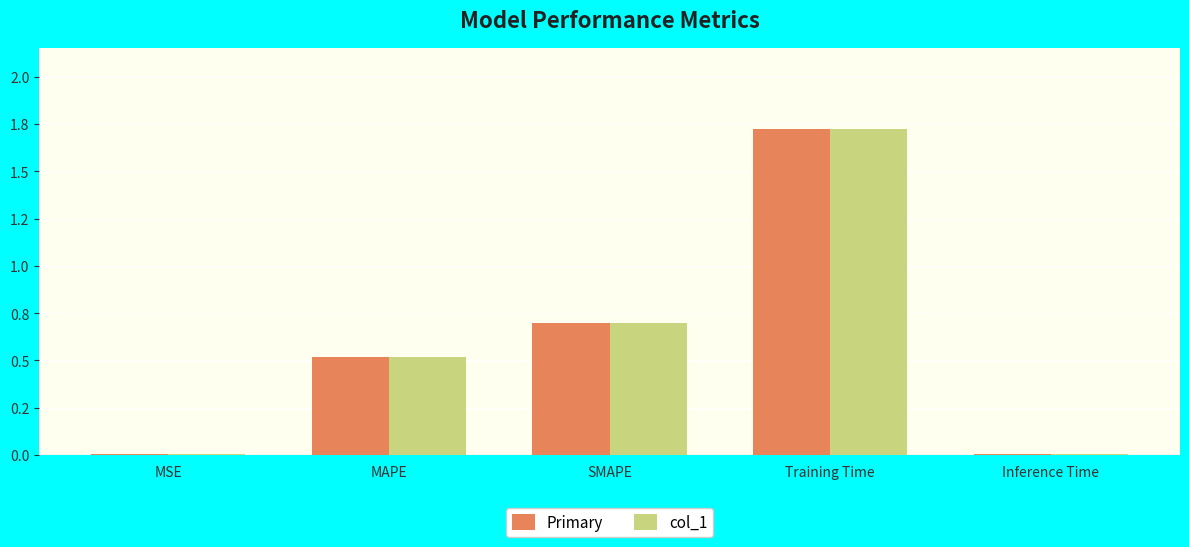

Does the chart contain stacked bars?

No